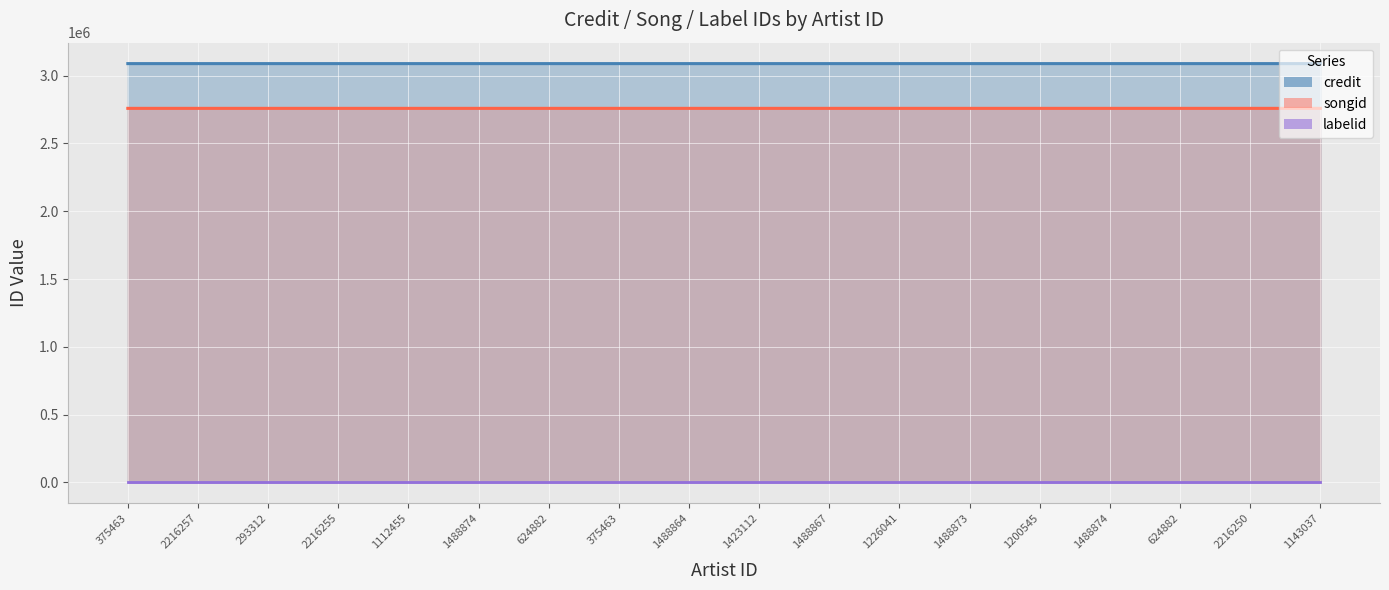

True or false: songid and credit cross at least once.

False